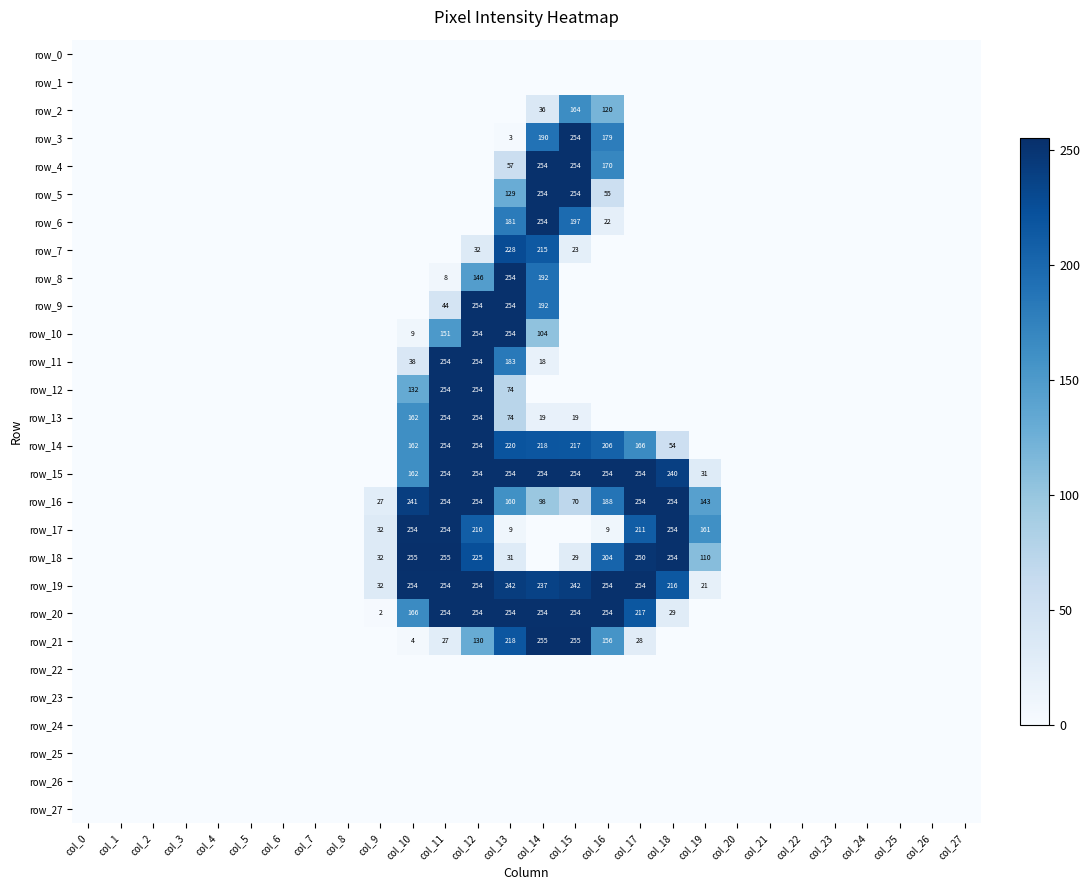

At which category is the sum across all series the highest?

col_12